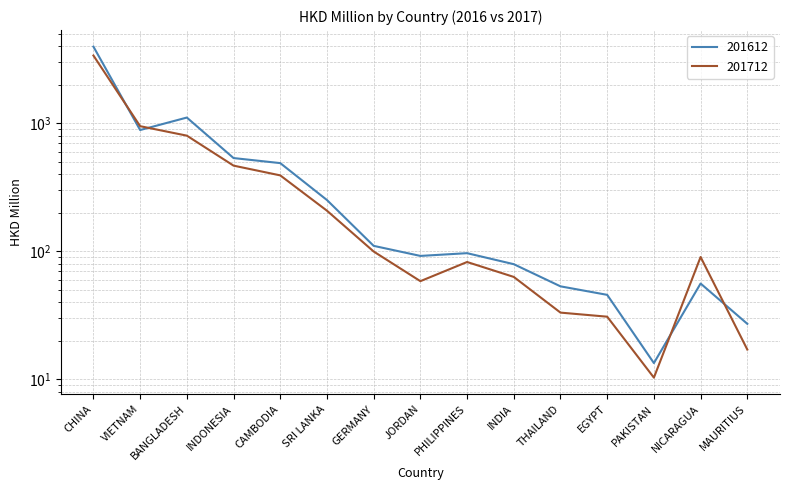

What is the difference between the highest and lowest values at NICARAGUA?

34.3